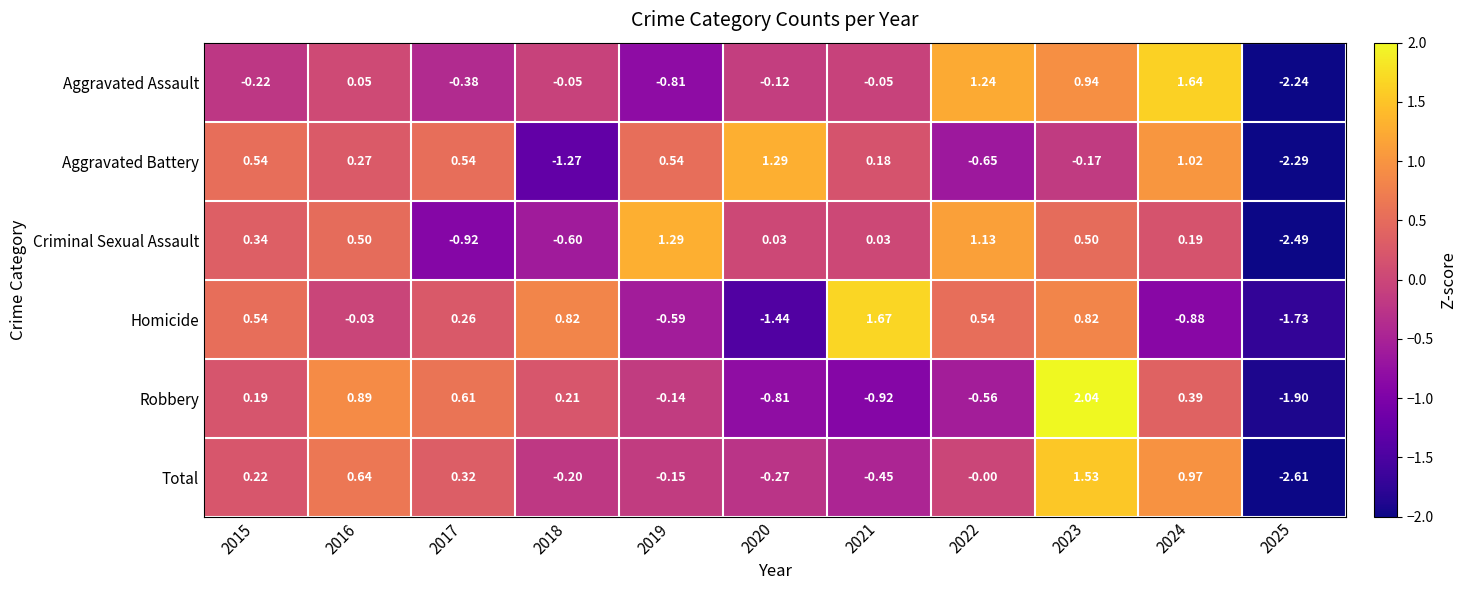

Between 2015 and 2023, which series saw the biggest shift?

Robbery